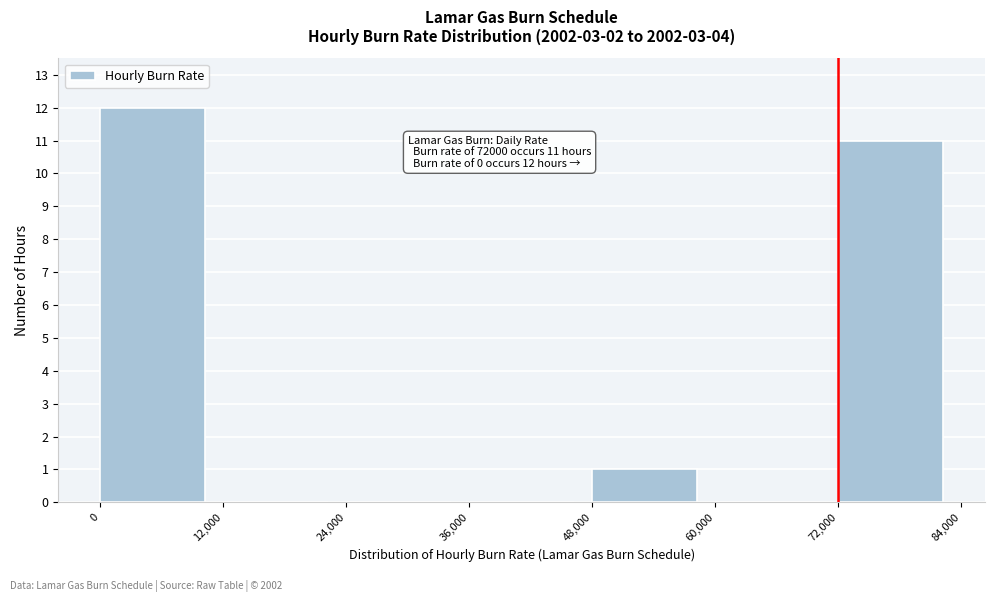

Which range on the x-axis has the tallest bar?

0 to 12,000